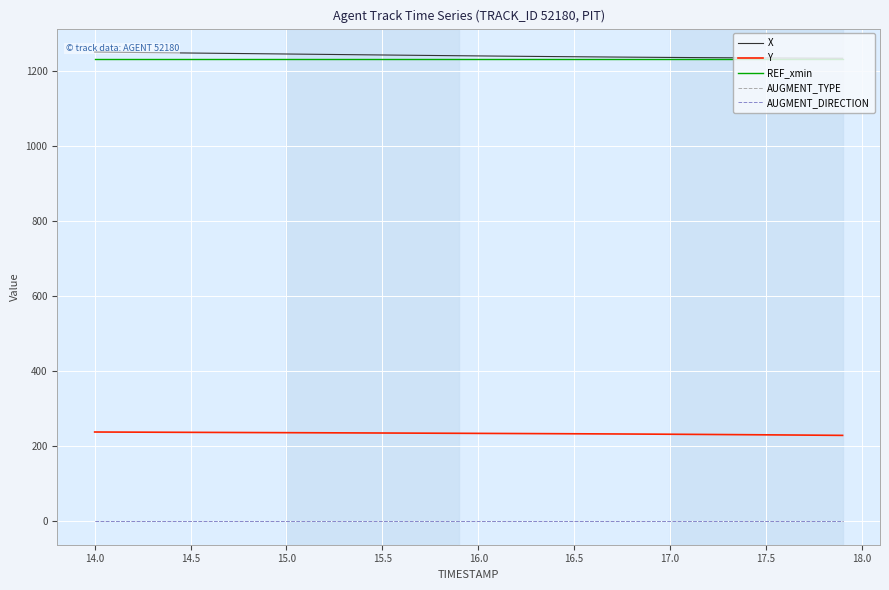

True or false: AUGMENT_DIRECTION and AUGMENT_TYPE cross at least once.

False